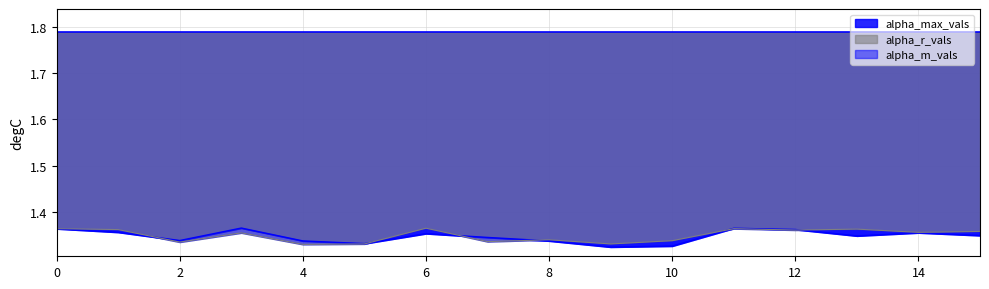

List the labels in order of alpha_r_vals value, smallest first.

4, 5, 9, 2, 7, 10, 8, 3, 14, 15, 12, 1, 13, 0, 11, 6